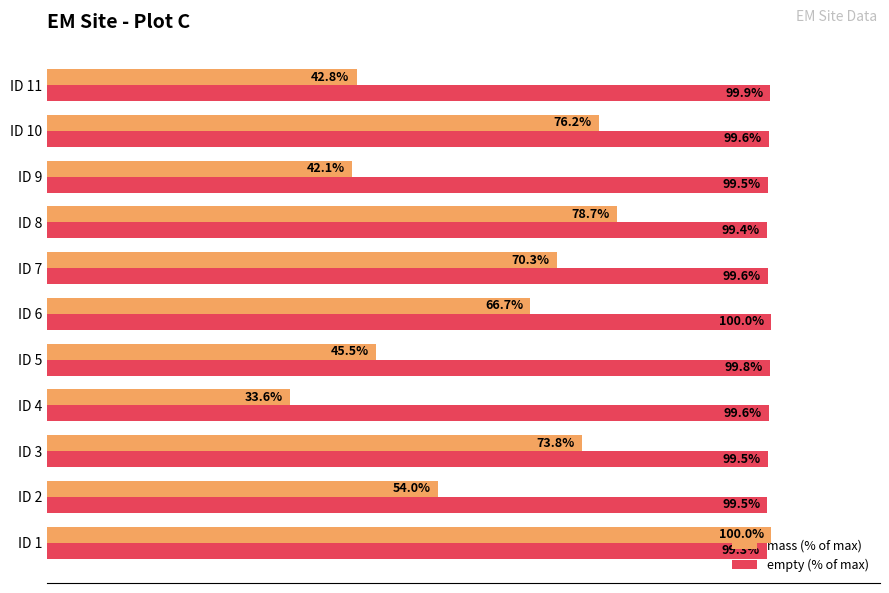

Which category has the highest value in the mass (% of max) series?

ID 1